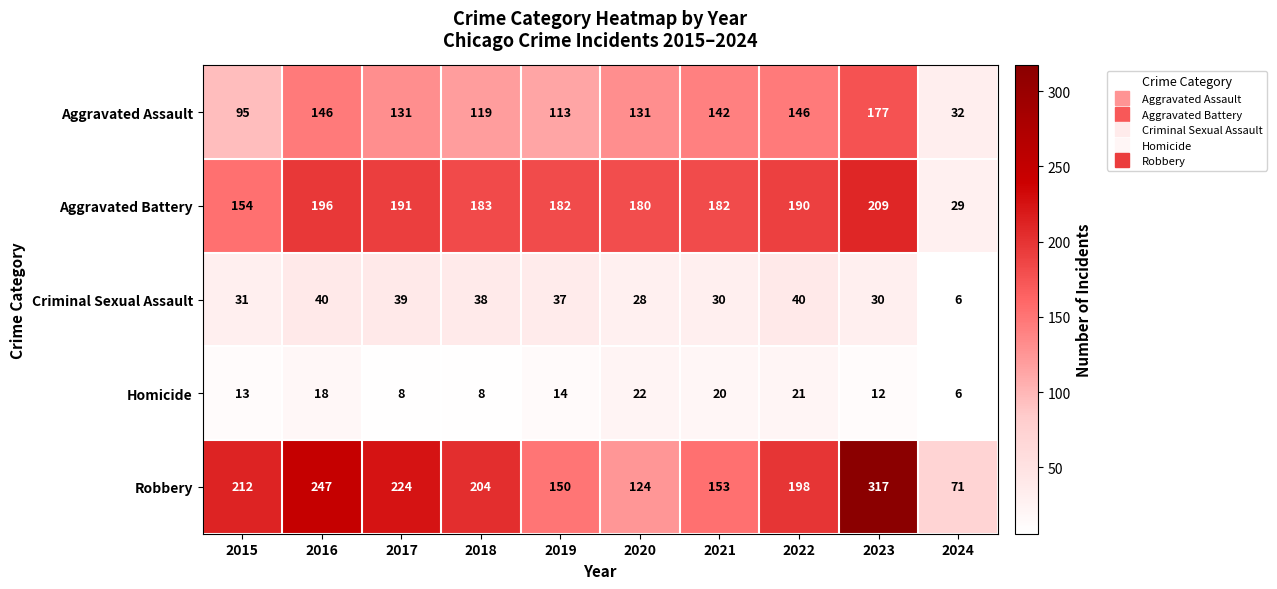

At which category is the sum across all series the highest?

2023